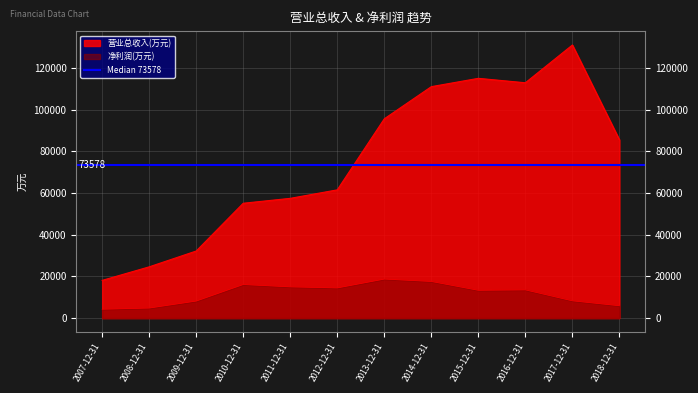

Read the 营业总收入(万元) value at 2012-12-31.

61568